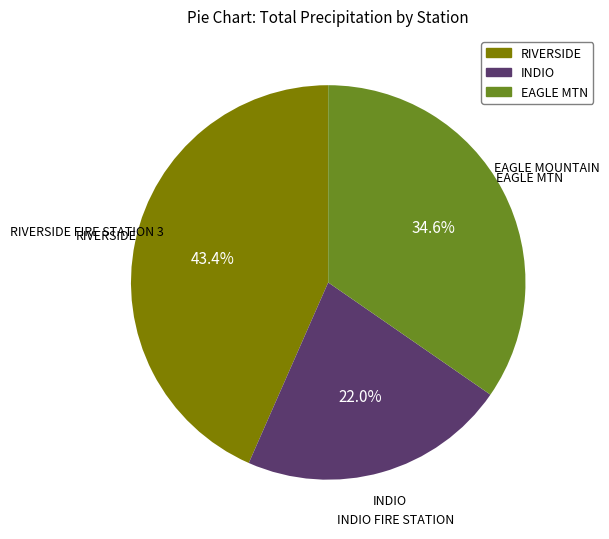

Combined, what portion of the pie is RIVERSIDE and EAGLE MTN?

78.0%